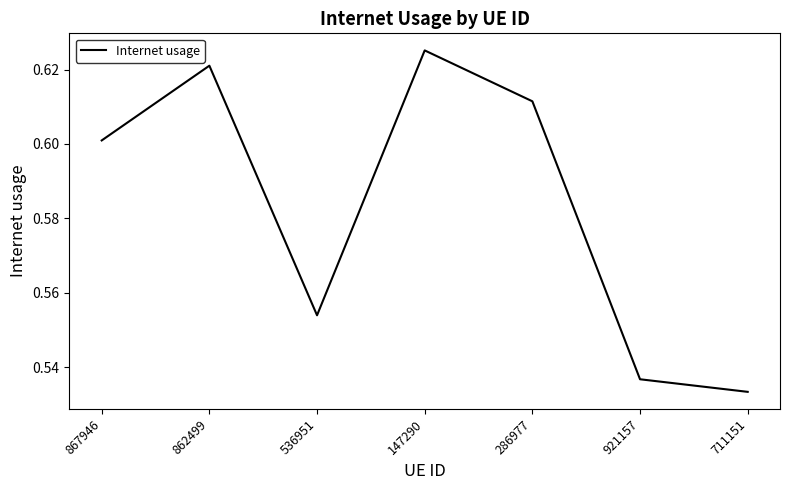

Where is the first local maximum?

862499